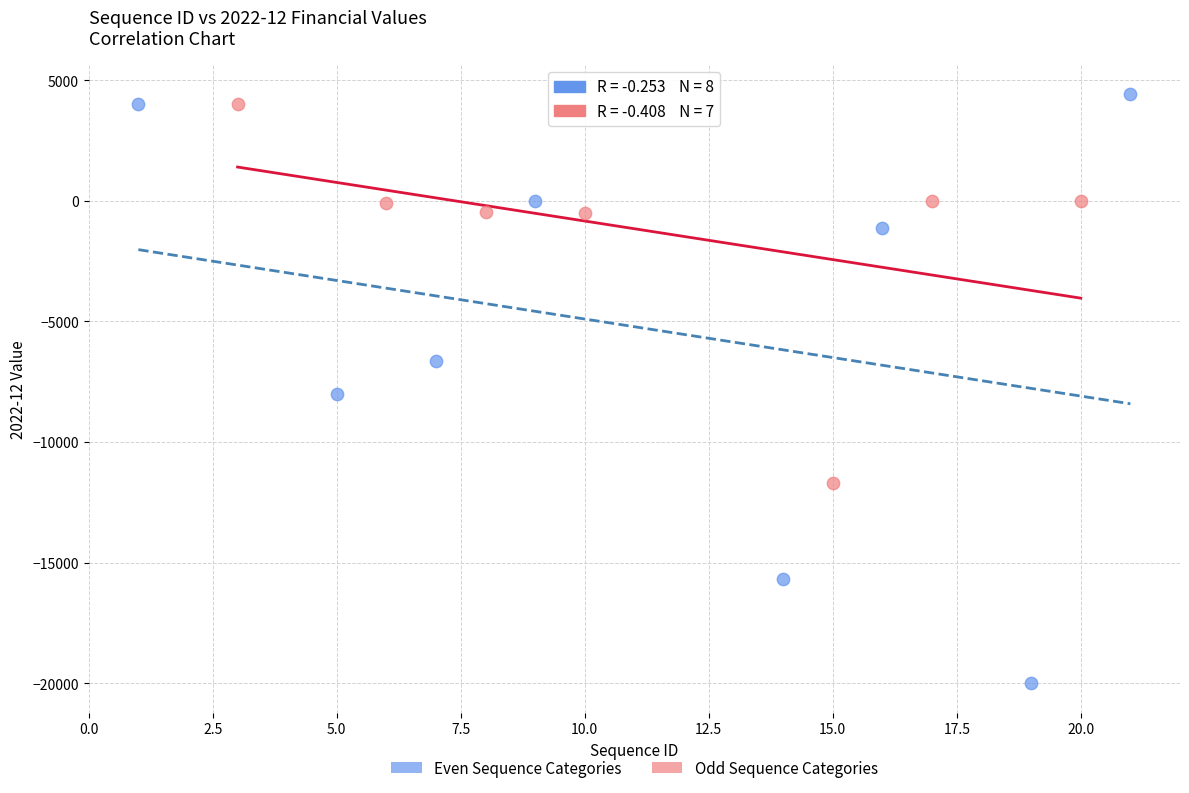

Which series has the widest spread of Y values?

Even Sequence Categories